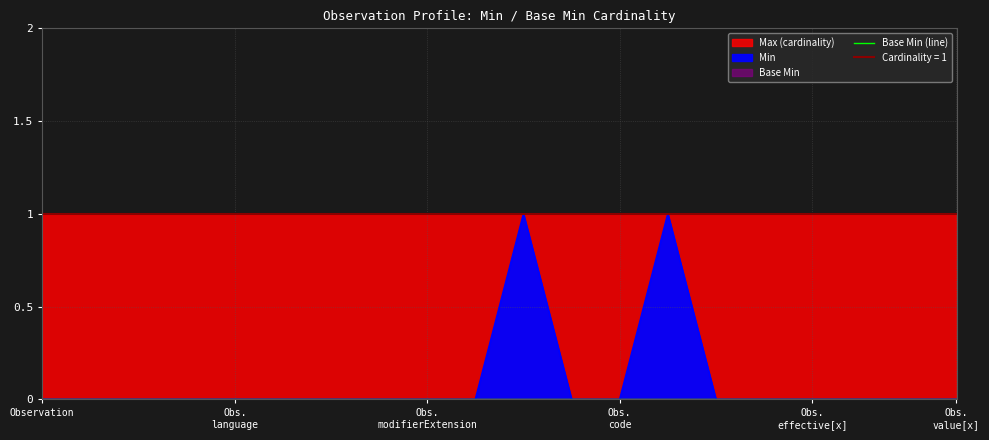

True or false: Base Min and Max_numeric intersect in this chart.

False